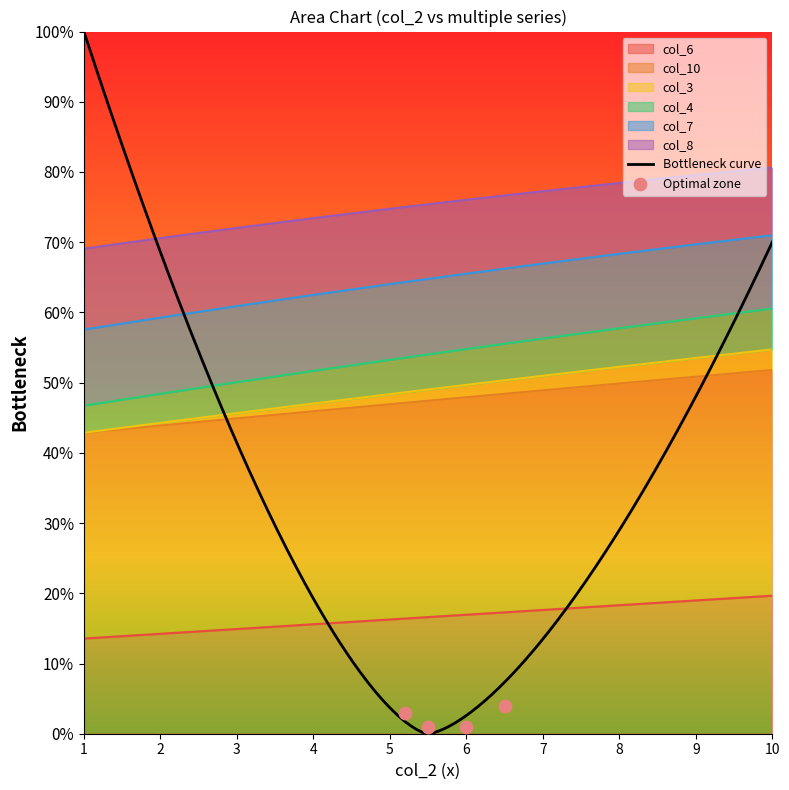

At which category is the sum across all series the highest?

10